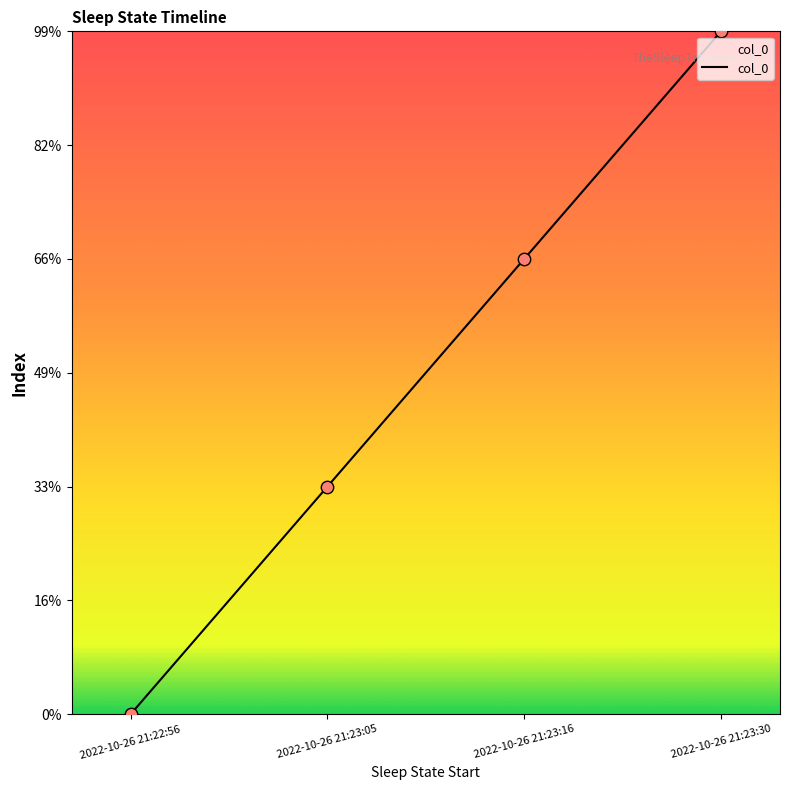

Between 2022-10-26 21:22:56 and 2022-10-26 21:23:16, which is larger?

2022-10-26 21:23:16